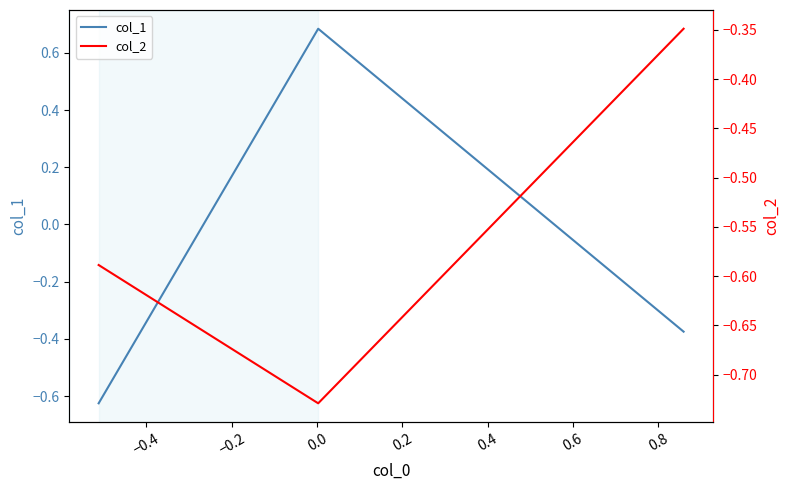

What is the maximum value for col_2?

-0.3